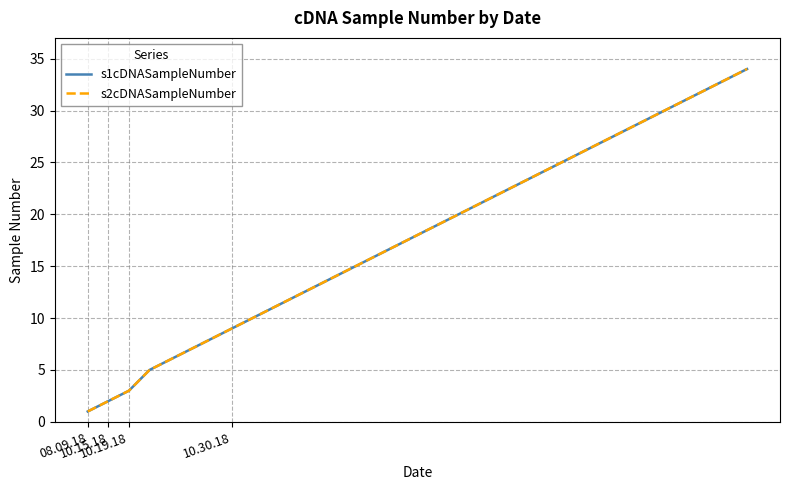

What is the difference between the maximum and minimum values in the s1cDNASampleNumber series?

33